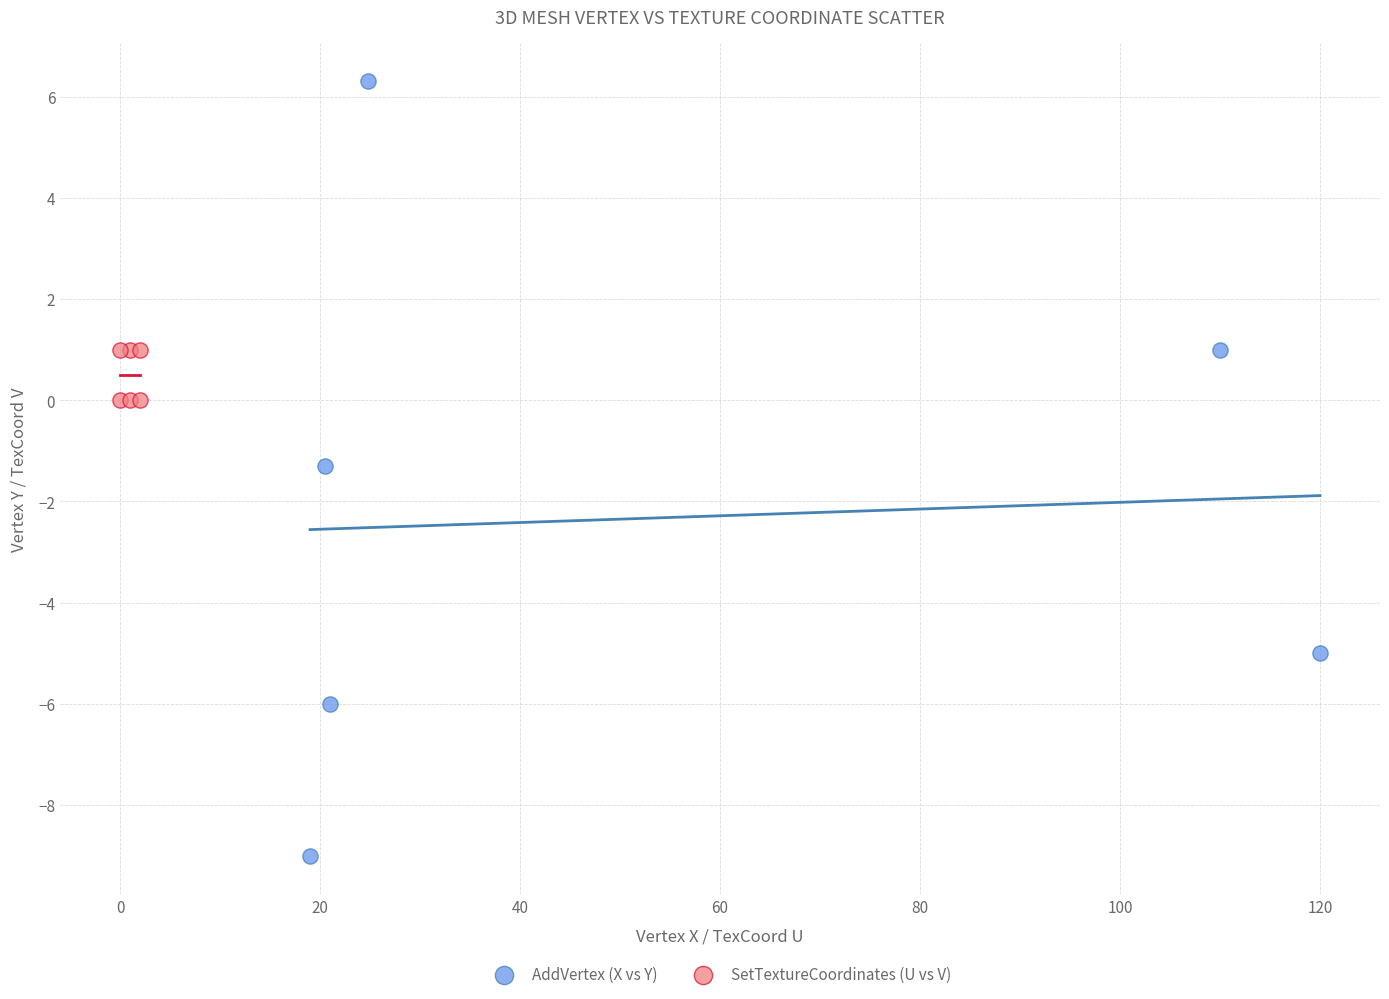

Which series has the widest spread of Y values?

AddVertex (X vs Y)